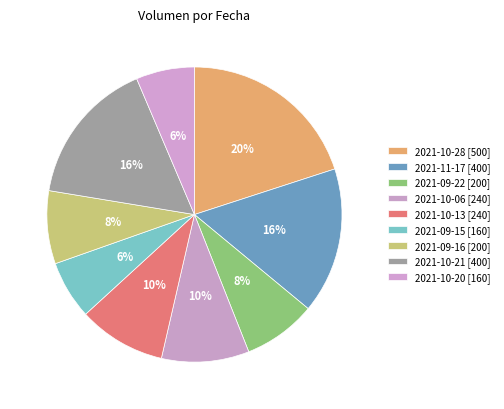

Which category has the smallest portion of the pie?

2021-09-15